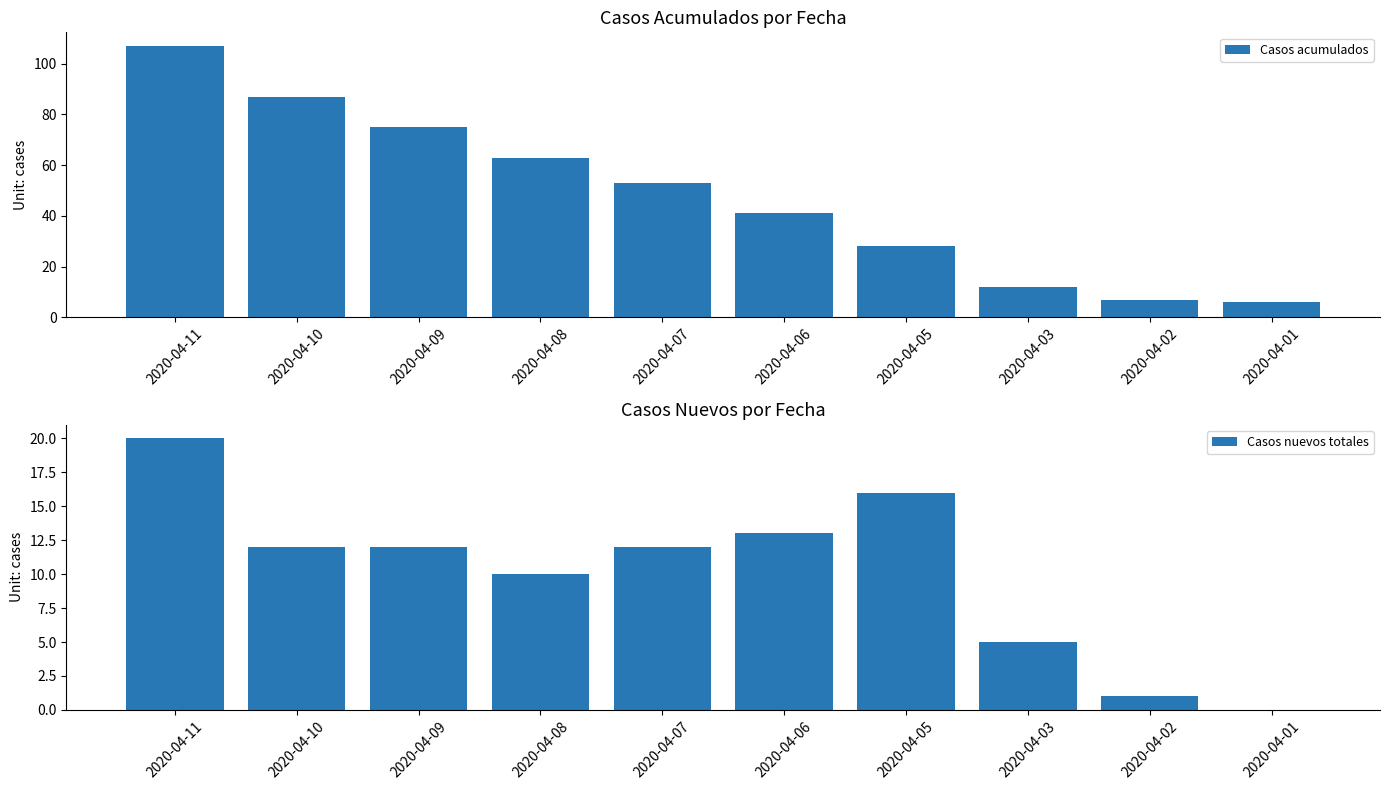

Count the number of data series in this chart.

2